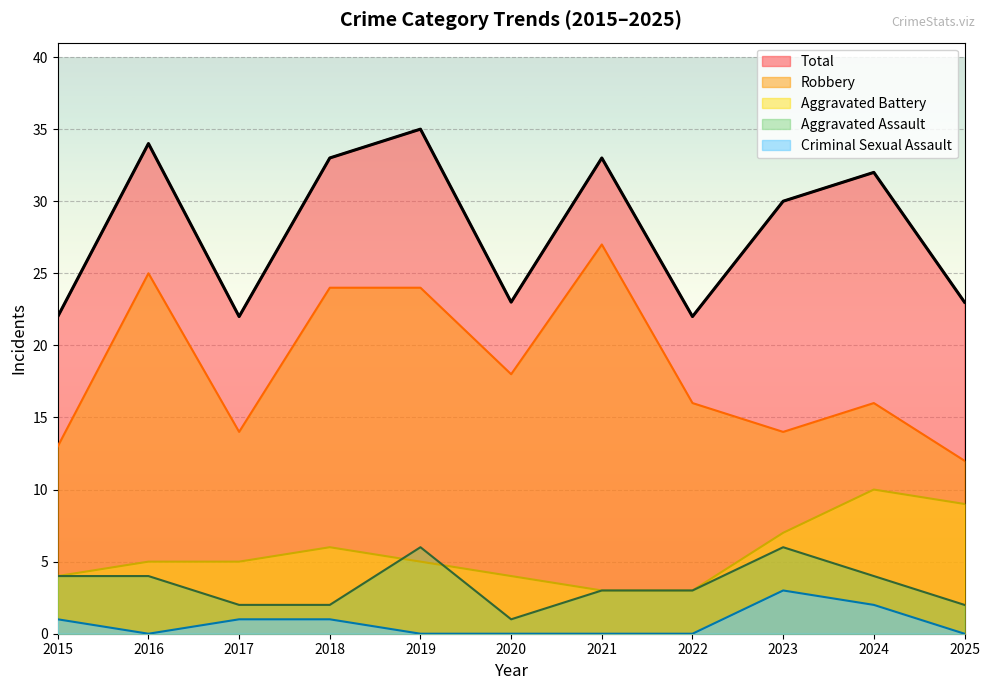

What is the lowest value of the Aggravated Battery series?

3